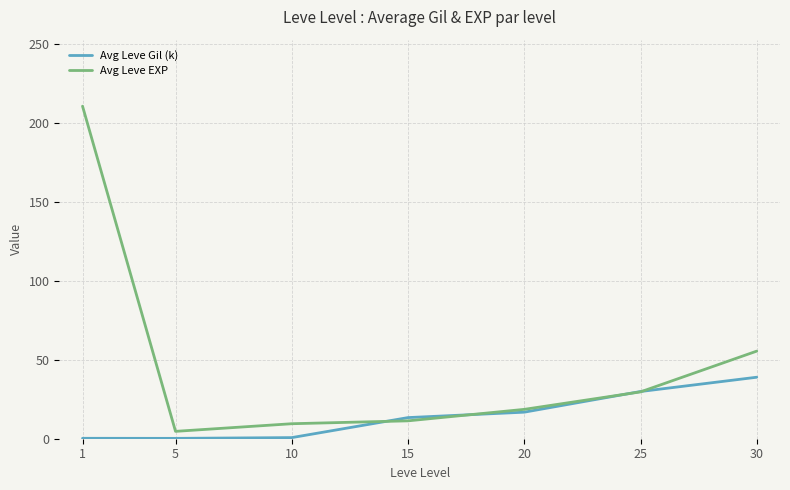

Which series has the widest spread of values?

Avg Leve EXP